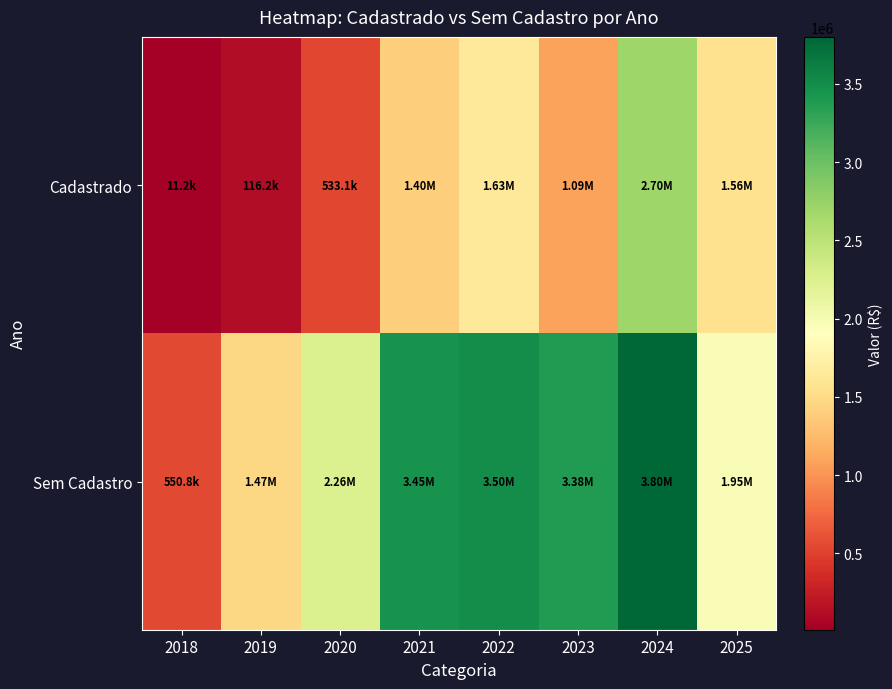

What is the spread (max minus min) of values at 2020?

1722812.0